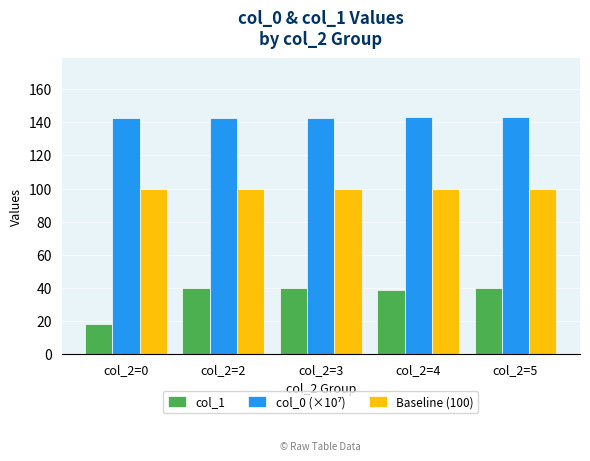

What is the value of the col_1 bar at the 1st from the left?

18.0